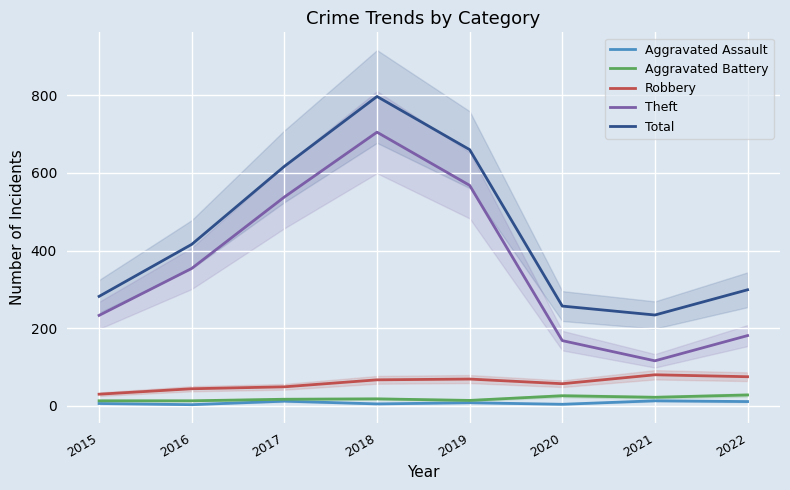

True or false: Robbery has a value of 75 at 2022.

True